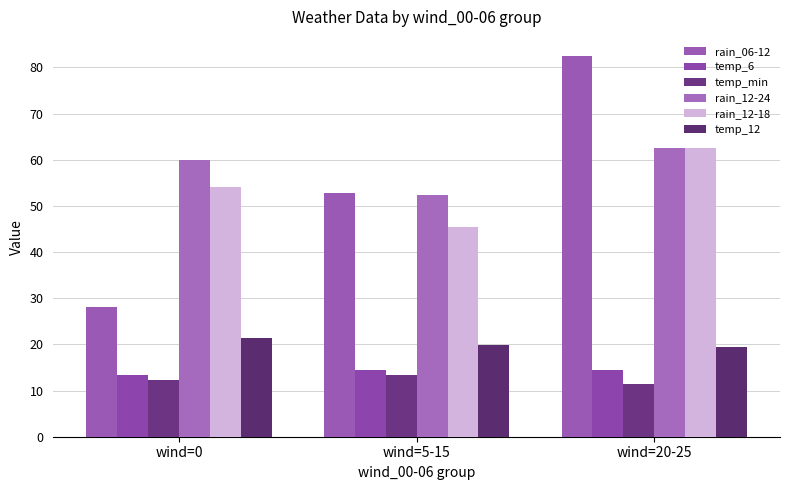

What is the label of the 3rd bar from the left?

wind=20-25